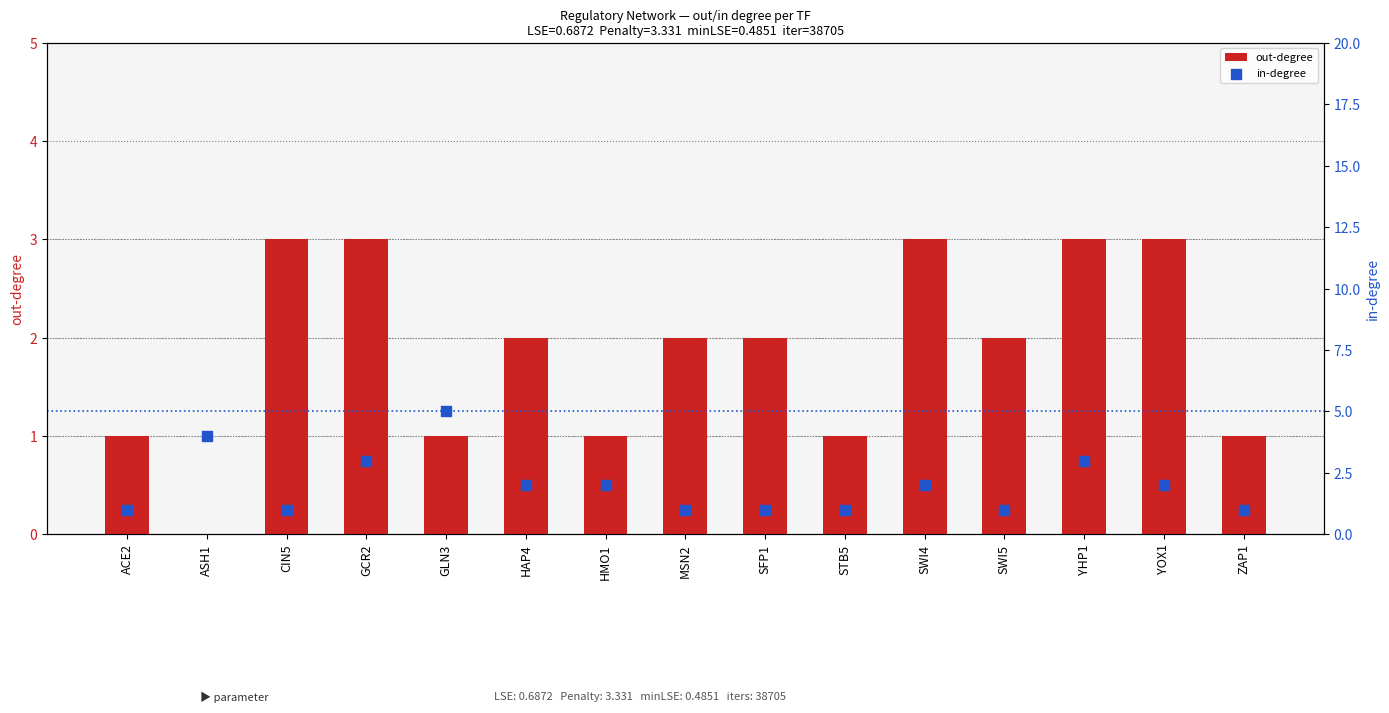

What is the total value across all series at SFP1?

3